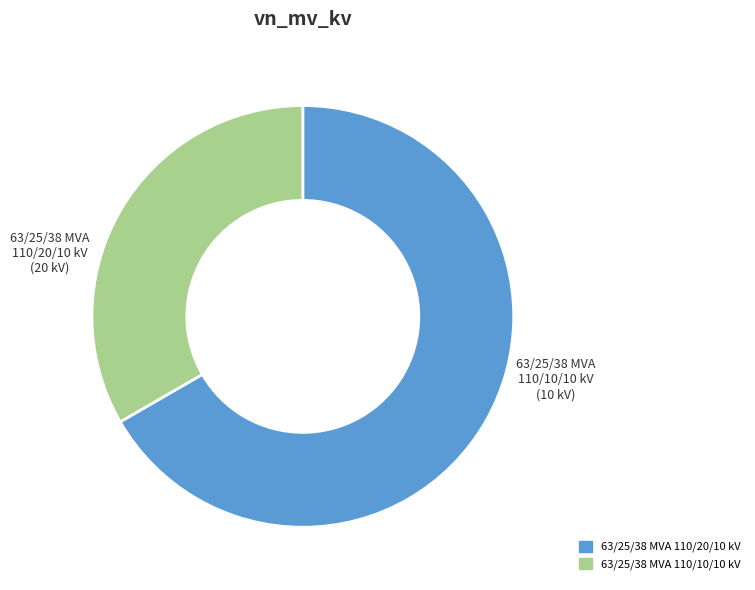

Count the number of slices in the pie.

2